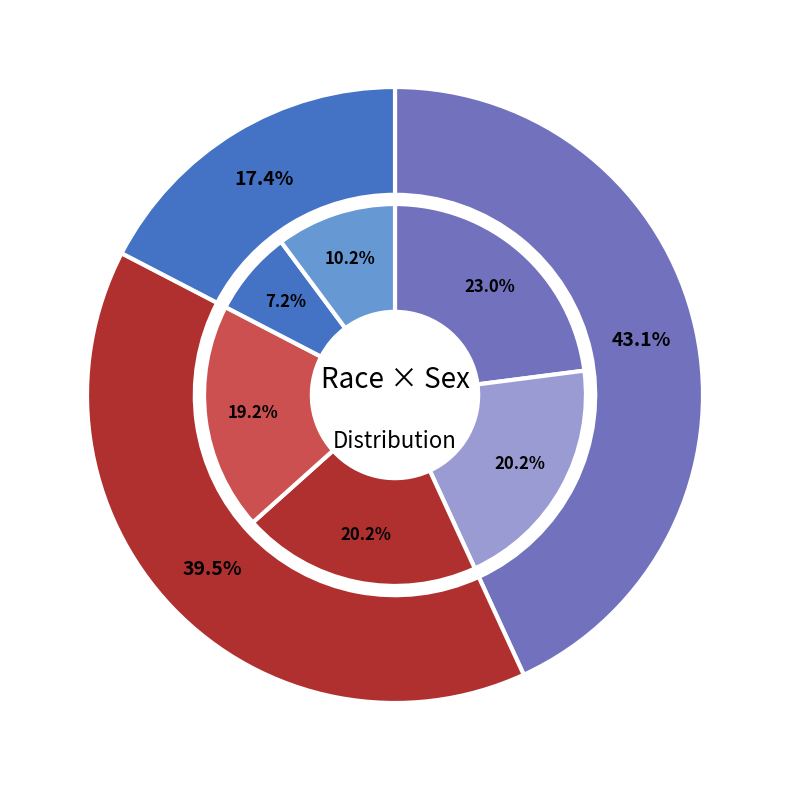

True or false: bf accounts for 7% of the total.

True